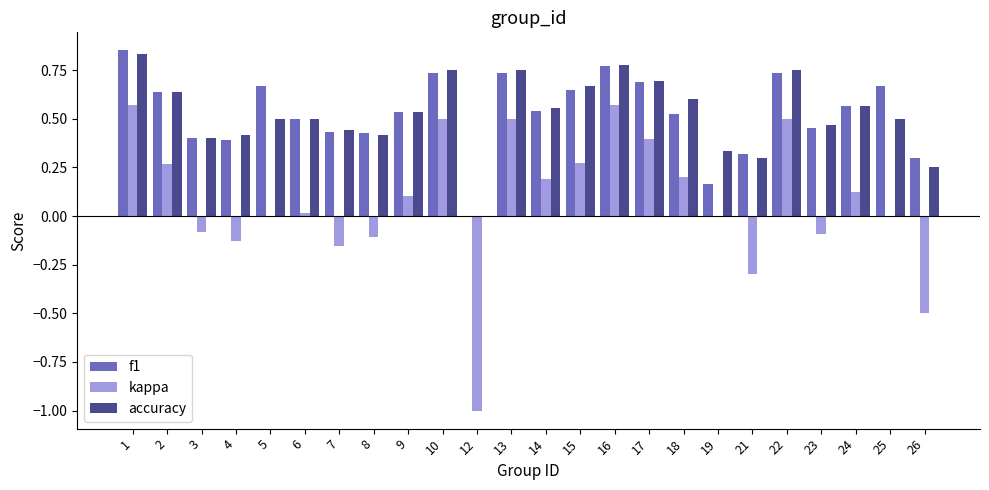

What is the sum of all accuracy values?

12.6